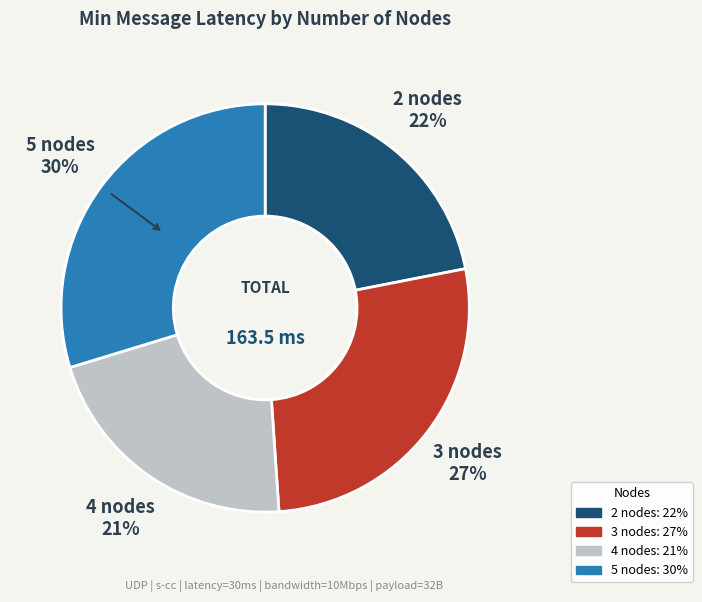

To the nearest percent, what is the difference between the 4 nodes and 2 nodes slice percentages?

1%